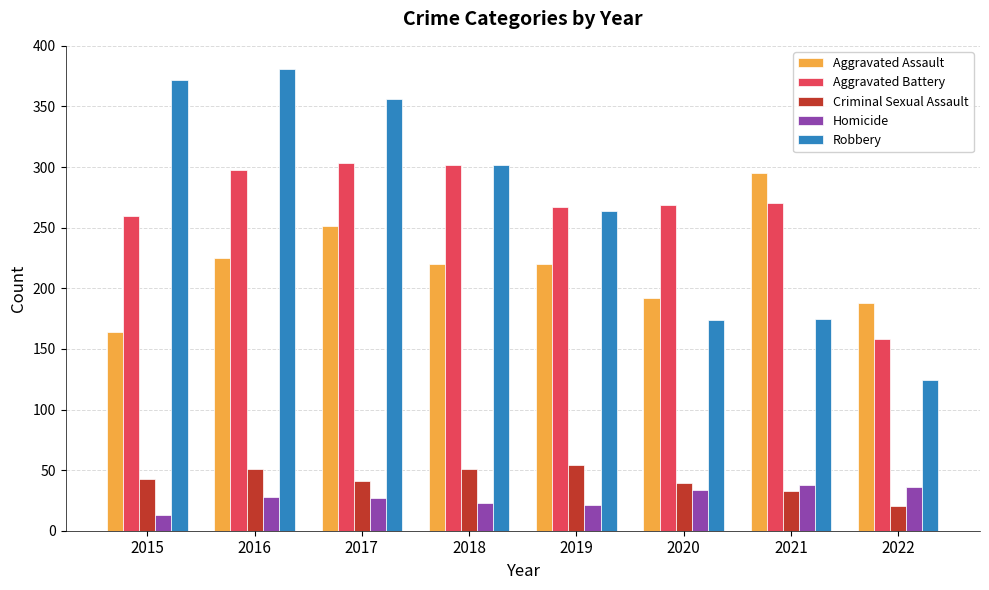

Rank the series by their maximum value, from highest to lowest.

Robbery, Aggravated Battery, Aggravated Assault, Criminal Sexual Assault, Homicide